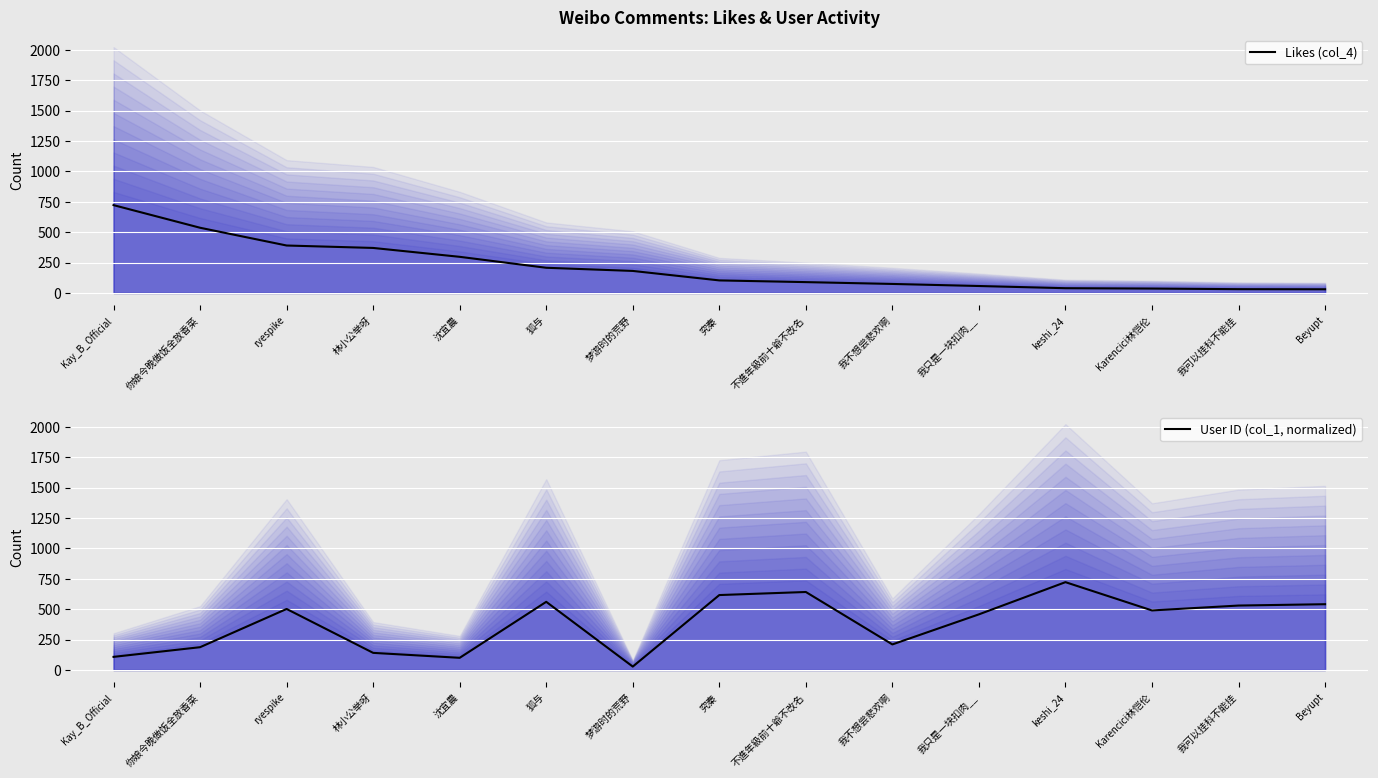

What is the total value across all series at 究秦?

719.0